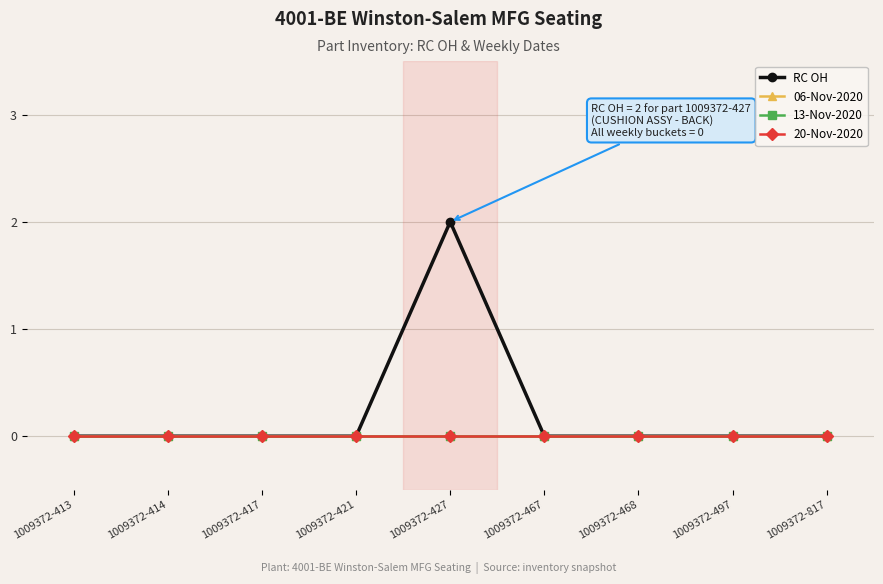

Is this an area chart (filled region under the line)?

No